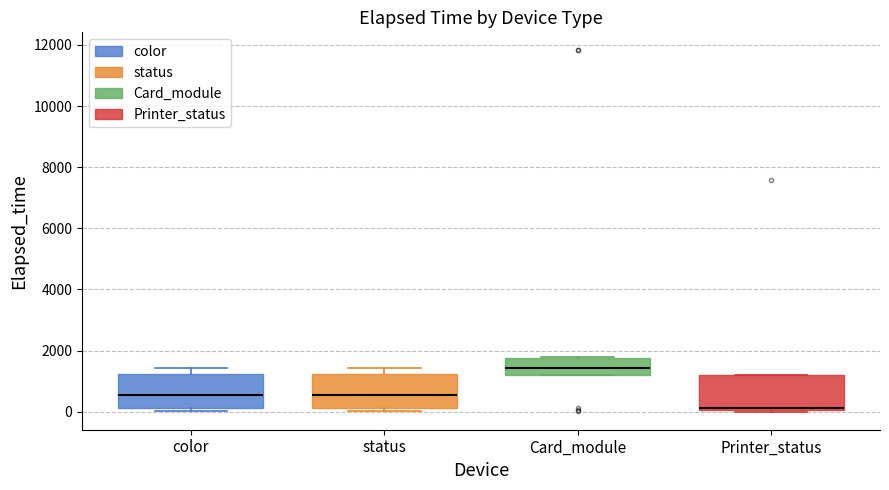

Reading left to right, transcribe this box plot: for each box, give where its median line is, the range the box spans, and where its two whiskers end, as read against the y-axis. The values are not printed on the chart, so give them approximately, as read against the axis.

color: median 600, box 200 to 1200, whiskers 0 to 1400
status: median 600, box 200 to 1200, whiskers 0 to 1400
Card_module: median 1400, box 1200 to 1800, whiskers 1200 to 1800
Printer_status: median 200, box 0 to 1200, whiskers 0 to 1200